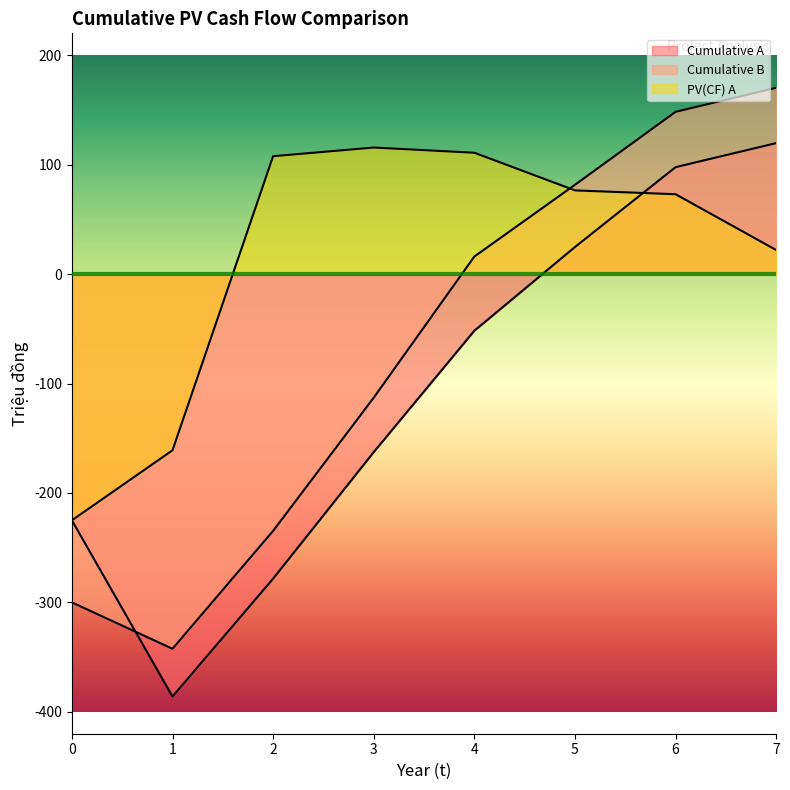

In Cumulative B, how many points are lower than both neighbors (excluding endpoints)?

1